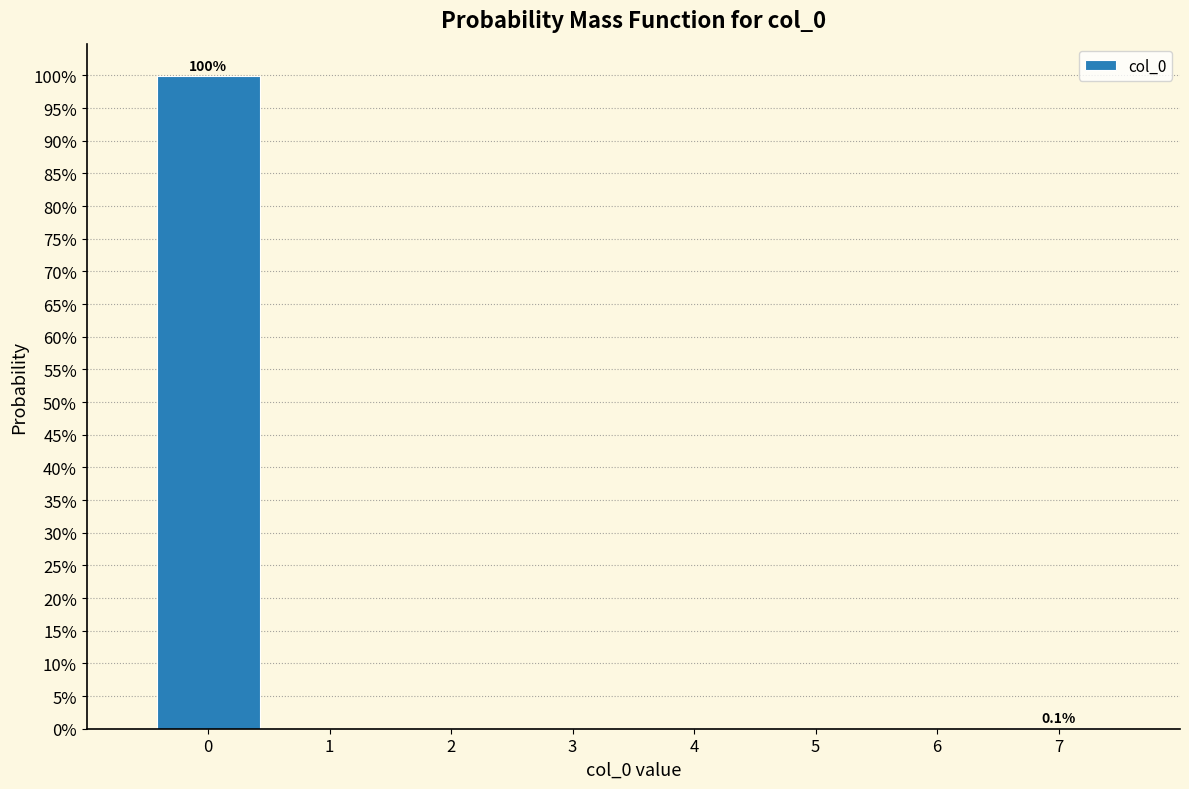

Are the bars horizontal?

No